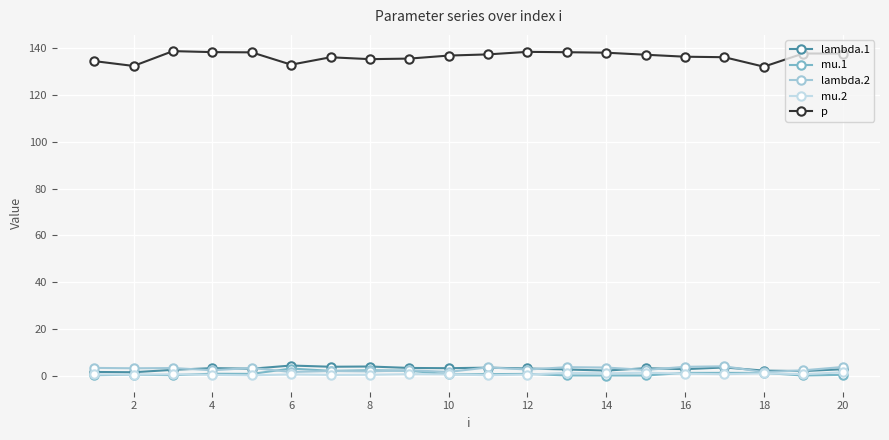

What is the greatest value displayed?

138.9